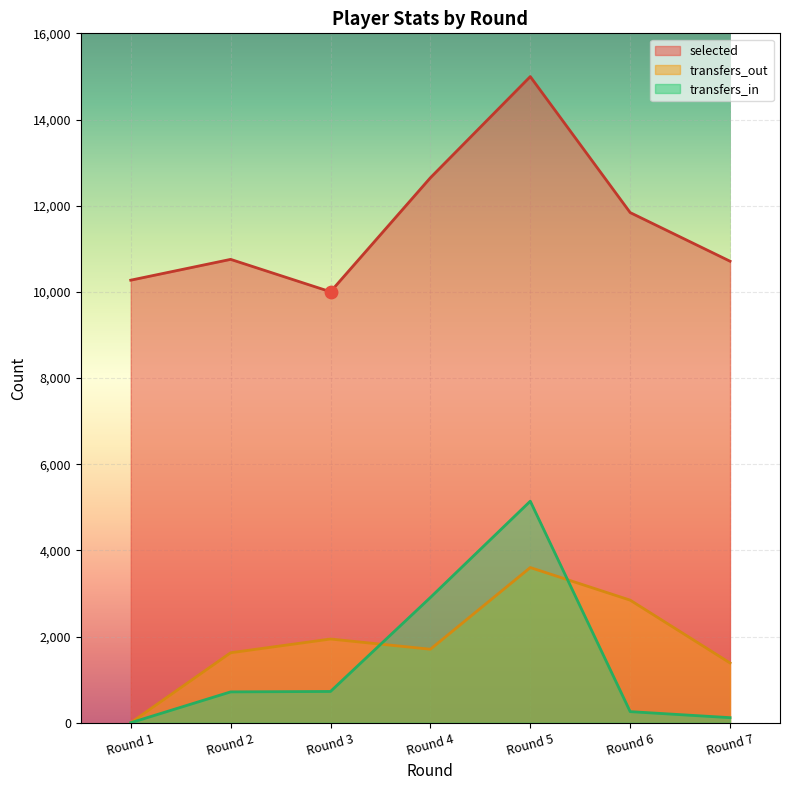

What are all the series names shown in the legend?

selected, transfers_out, transfers_in